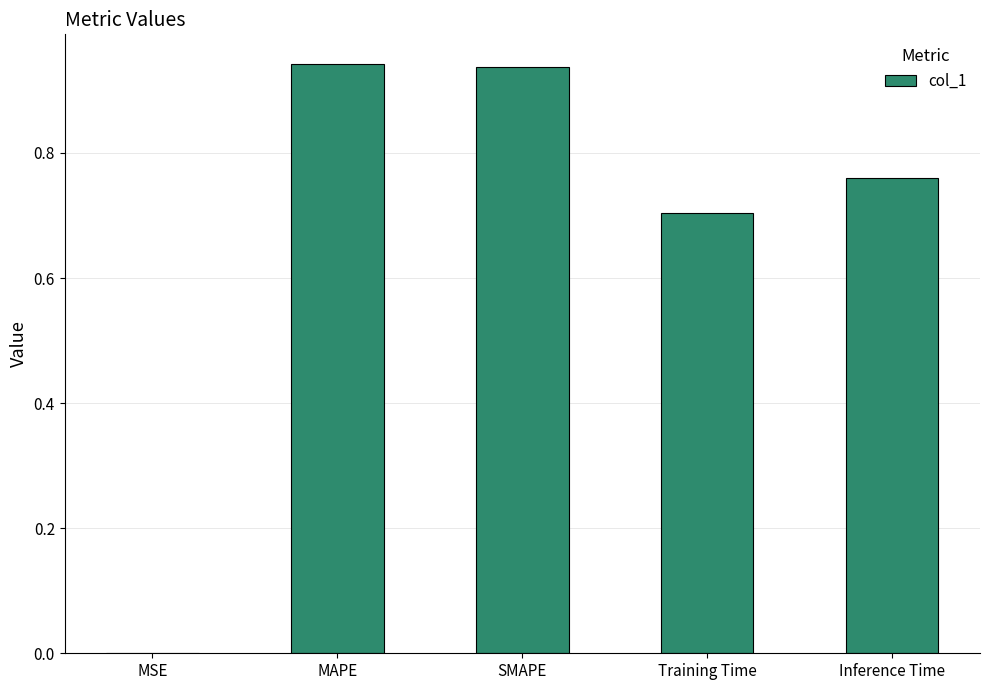

The value at MAPE is 1.2. True or false?

False